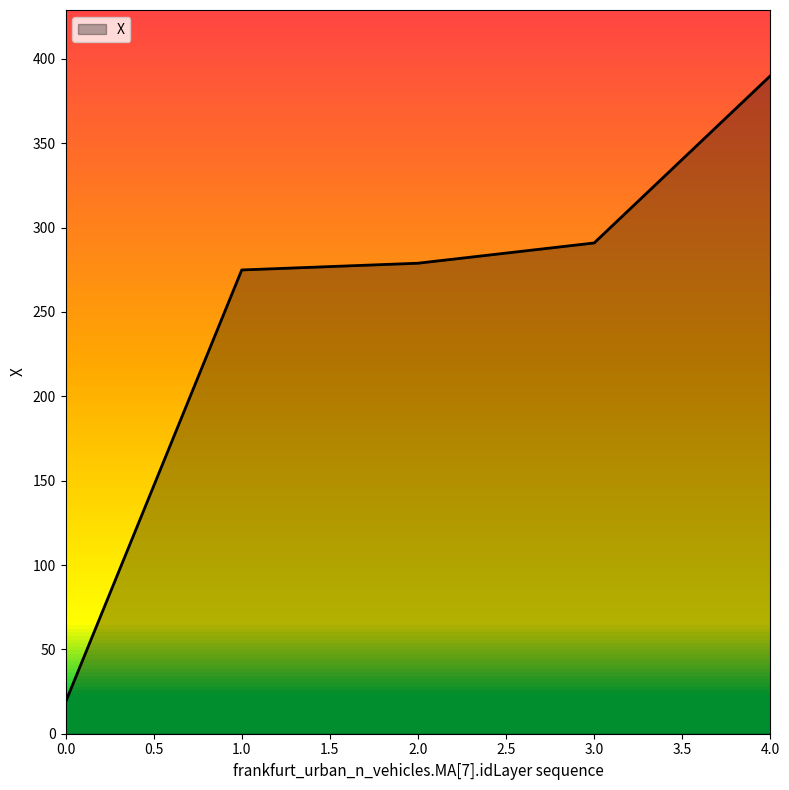

True or false: the data has more than 1 interior local peaks.

False